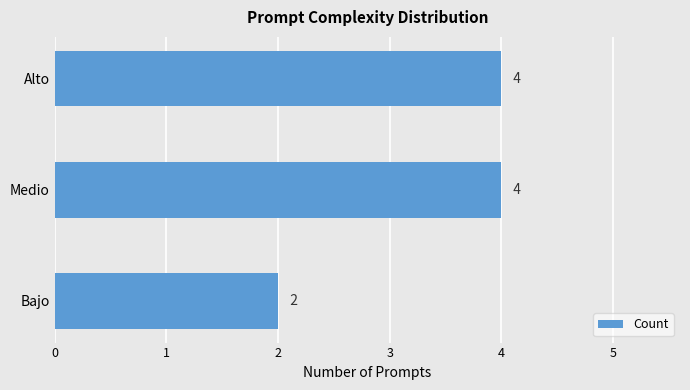

Count the values in the range 2 to 4.

3